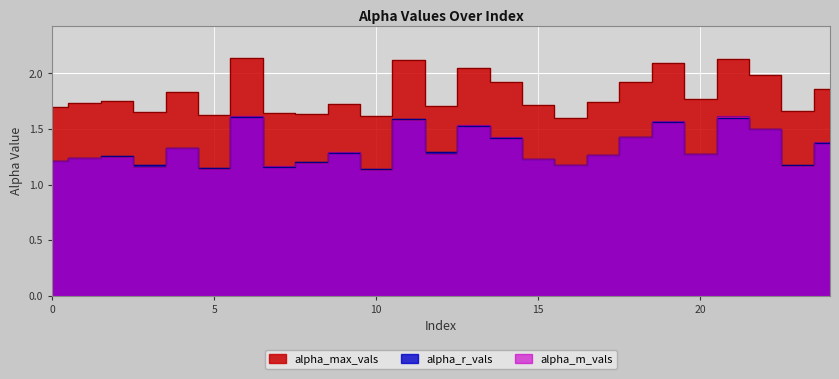

What are all the series names shown in the legend?

alpha_max_vals, alpha_r_vals, alpha_m_vals